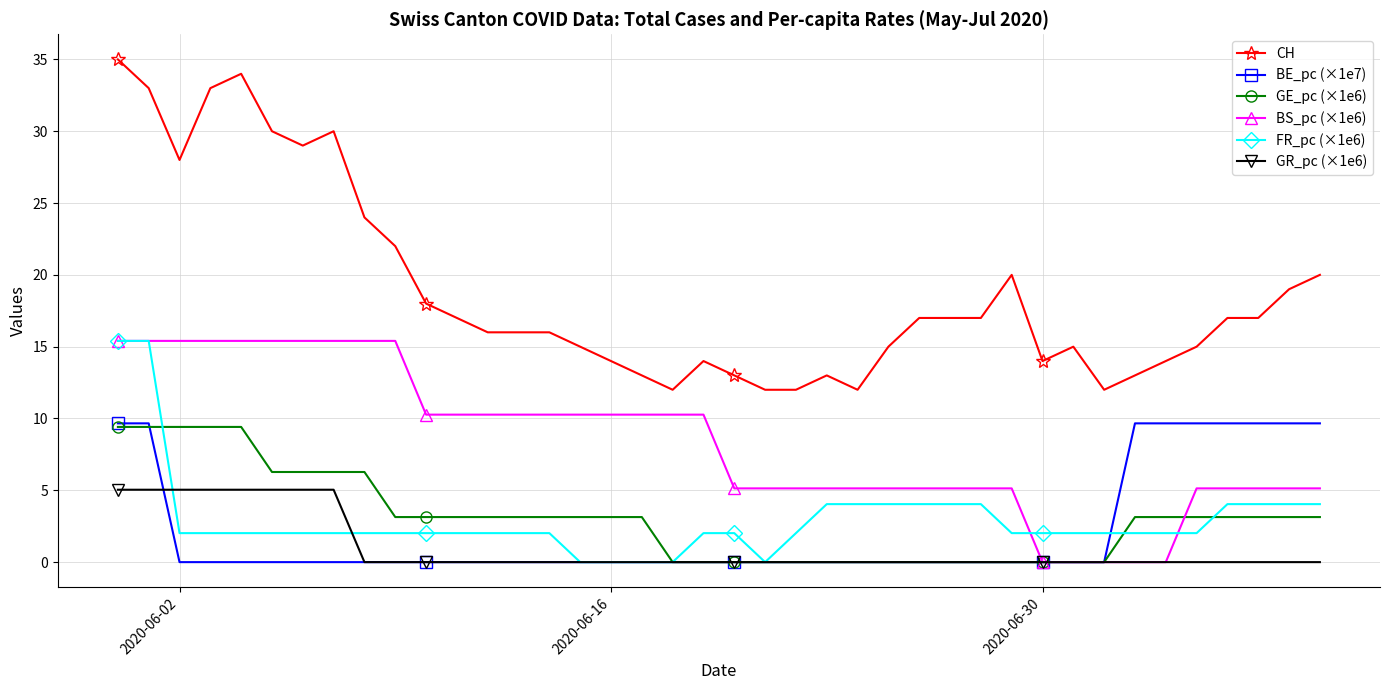

How many lines are shown in the chart?

6